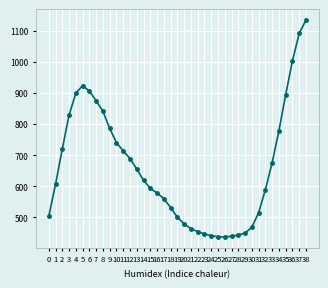

How many distinct data groups are displayed?

1